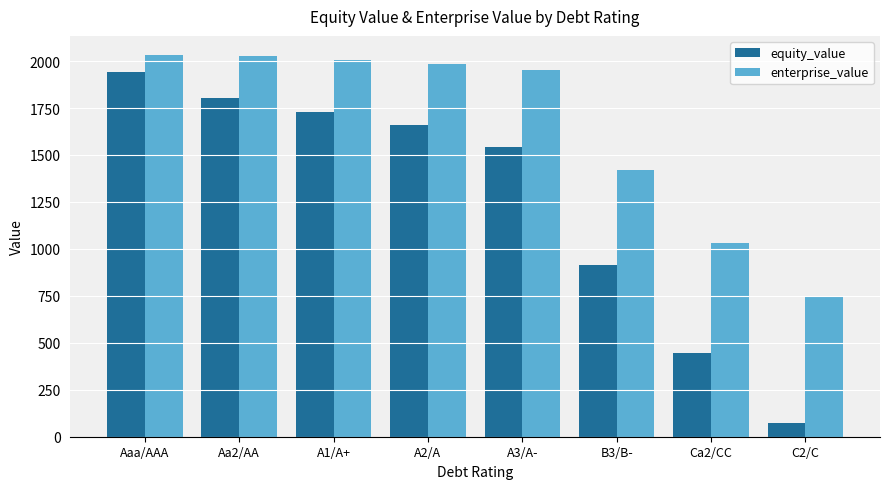

What is the total value across all series at Ca2/CC?

1480.0